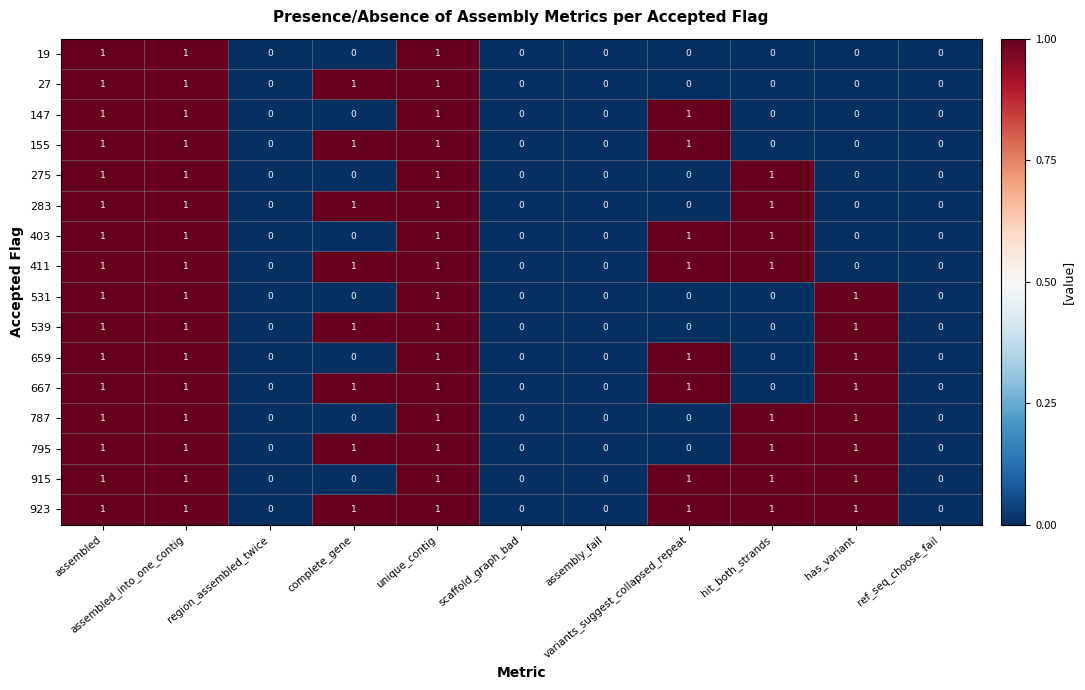

Which series has the largest total across all categories?

923